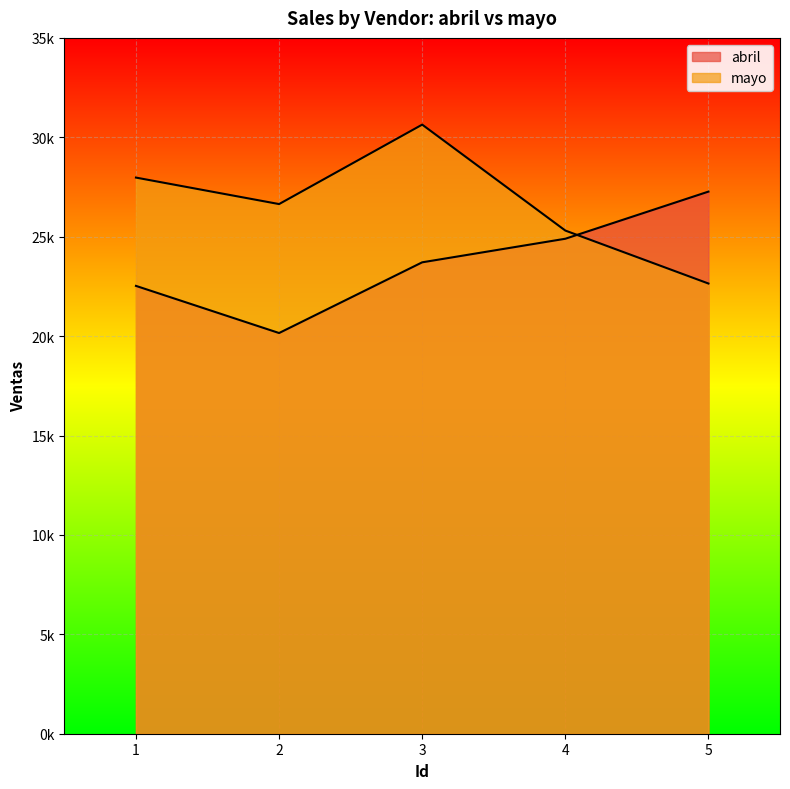

Which series has the largest total across all categories?

mayo